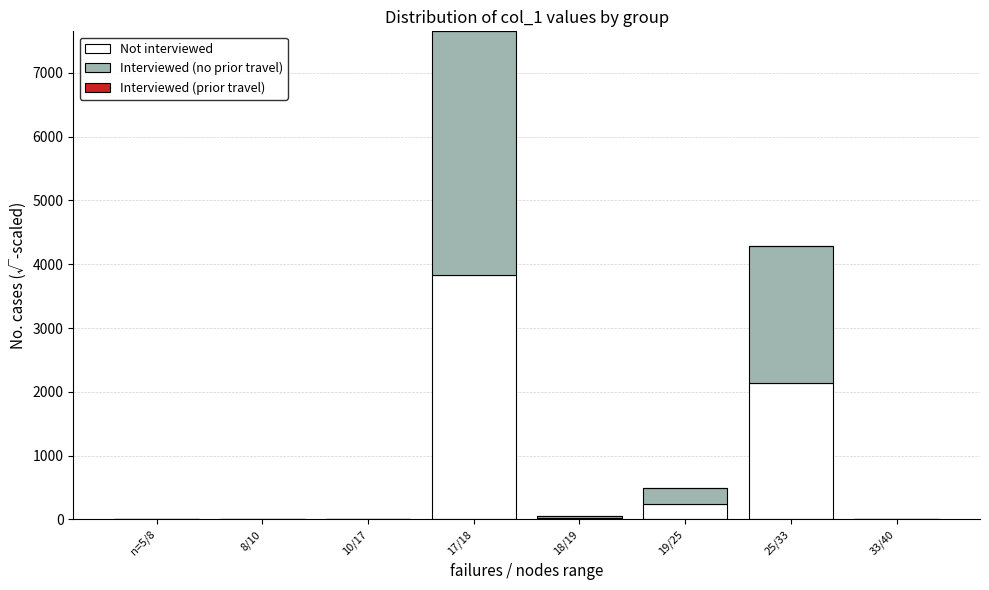

At which category is the sum across all series the highest?

17/18